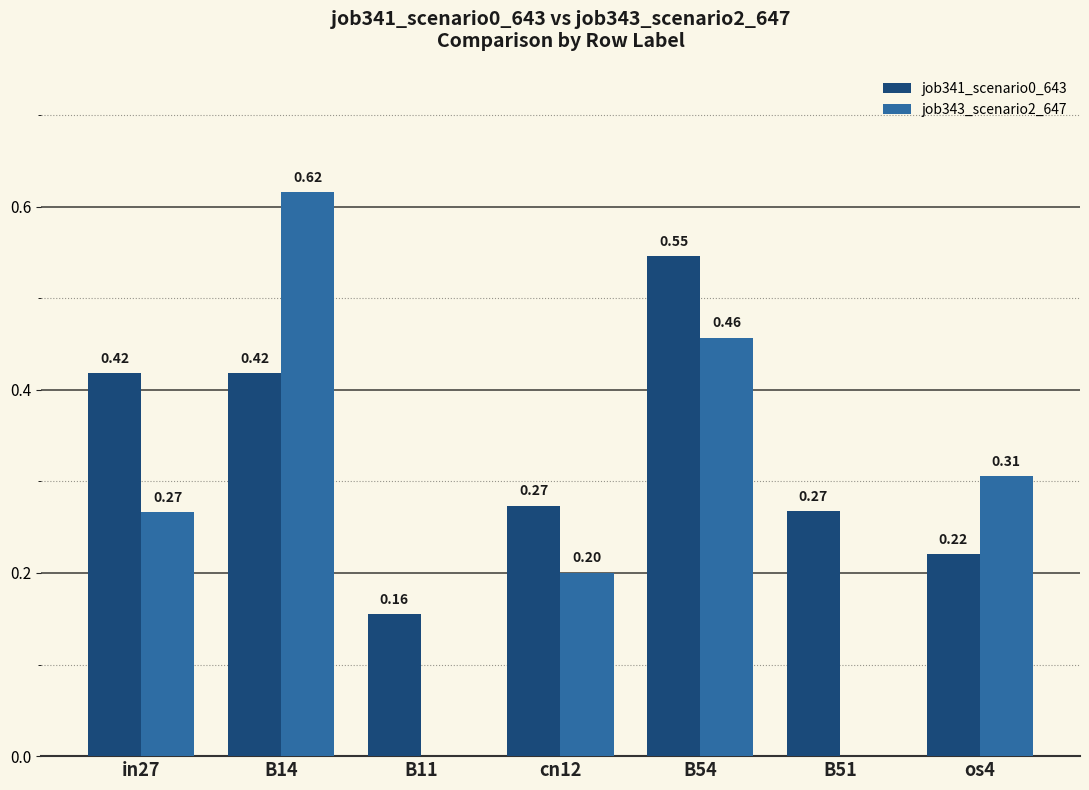

At which category is the sum across all series the highest?

B14